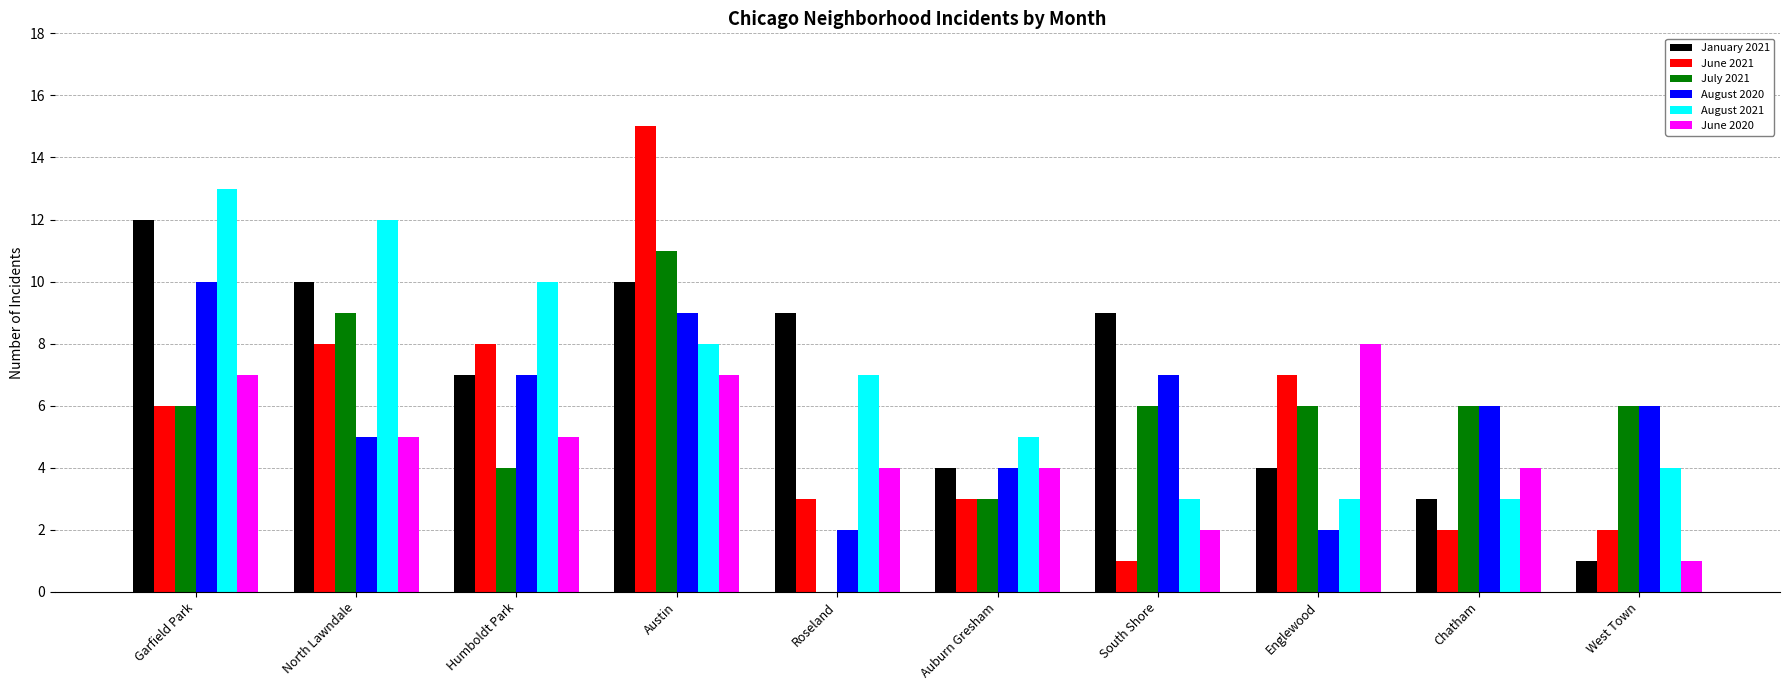

What is the greatest value displayed?

15